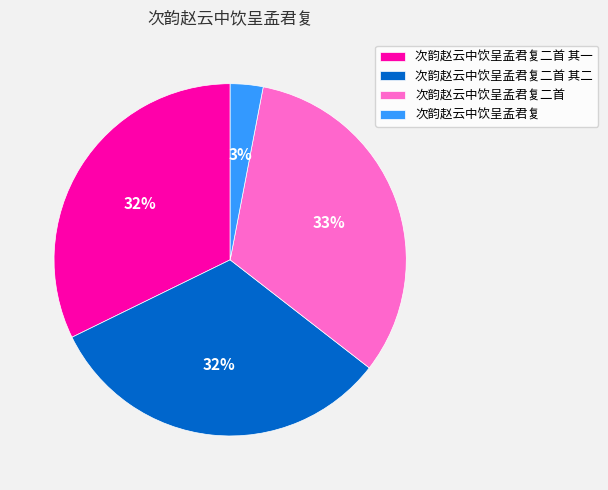

Which category has the smallest portion of the pie?

次韵赵云中饮呈孟君复